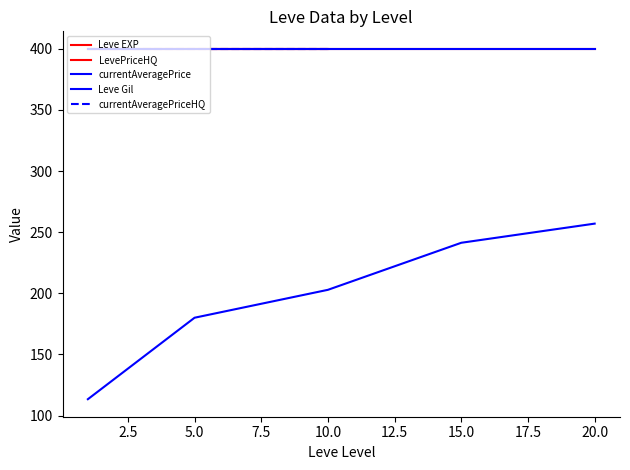

Is the value of LevePriceHQ at 0.0 greater than the value of currentAveragePrice at 5.0?

No